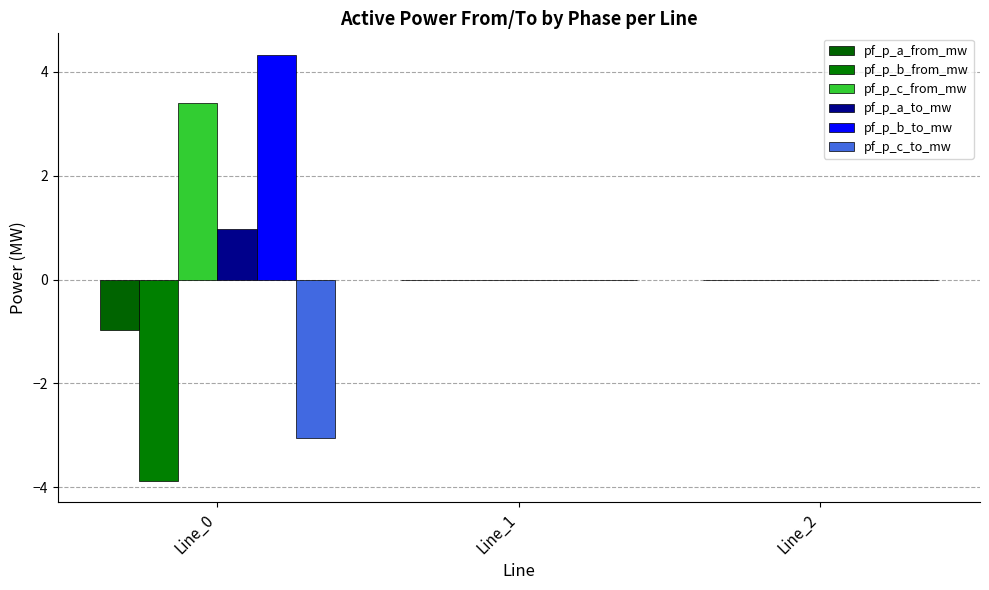

Which label corresponds to the smallest value in the chart?

Line_0